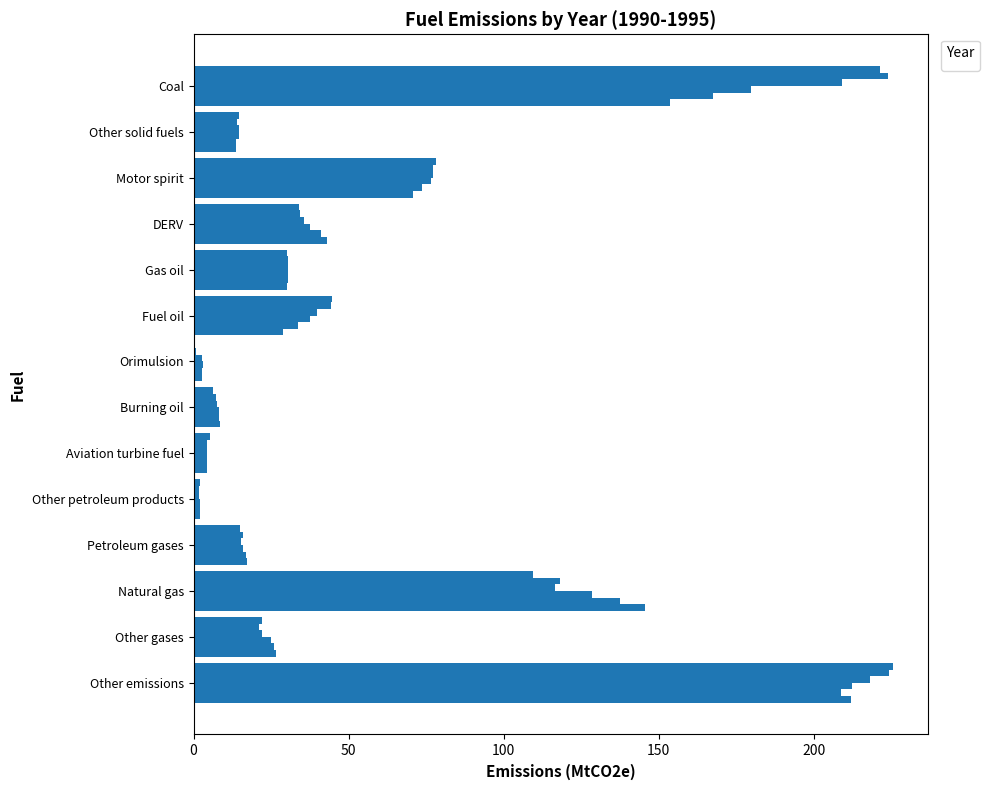

Rank the categories by _1993 value from highest to lowest.

Other emissions, Coal, Natural gas, Motor spirit, DERV, Fuel oil, Gas oil, Other gases, Petroleum gases, Other solid fuels, Burning oil, Aviation turbine fuel, Orimulsion, Other petroleum products